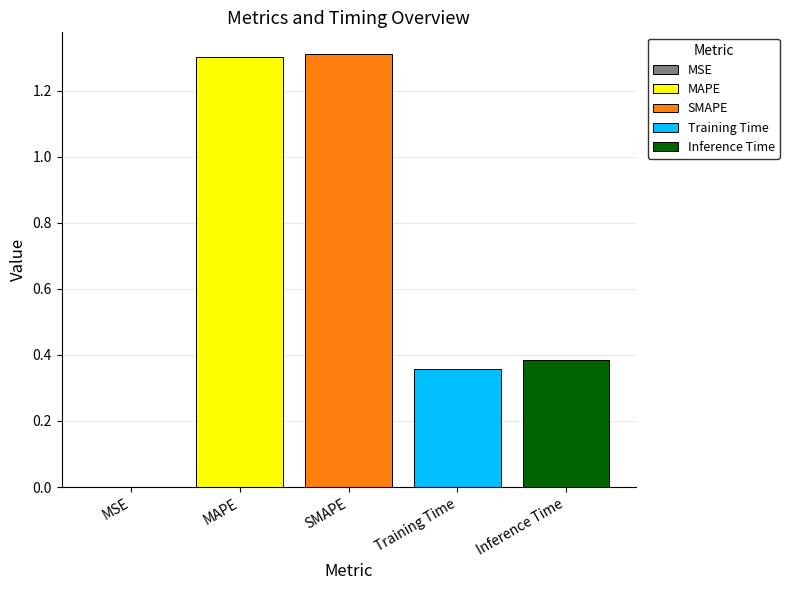

What is the maximum value shown in the chart?

1.3